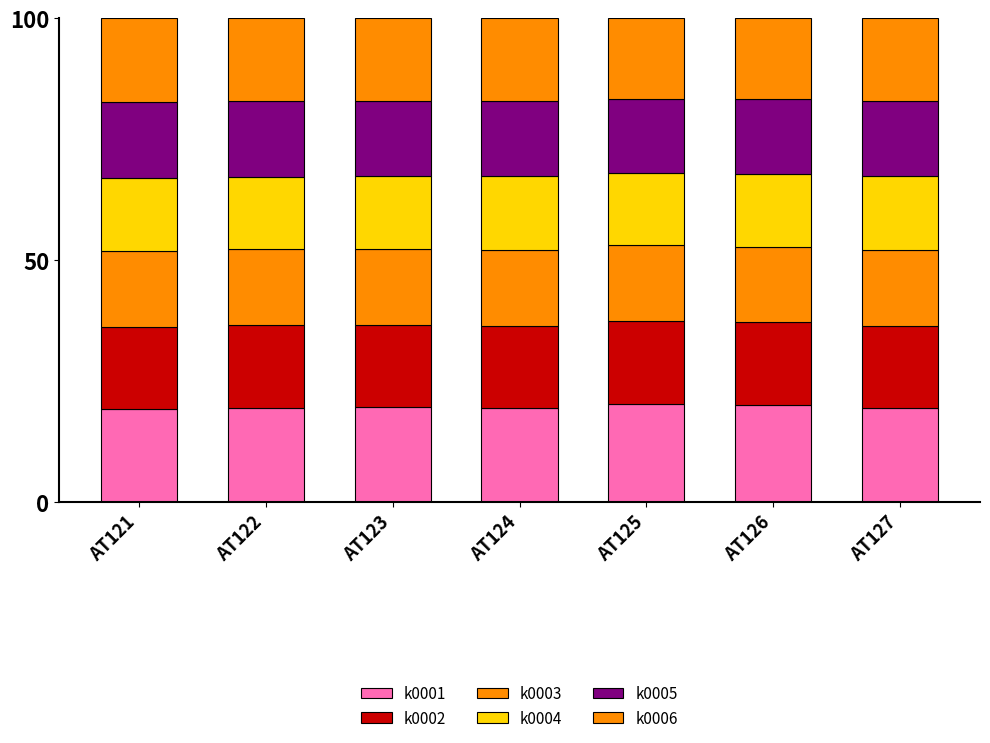

How many distinct data groups are displayed?

6